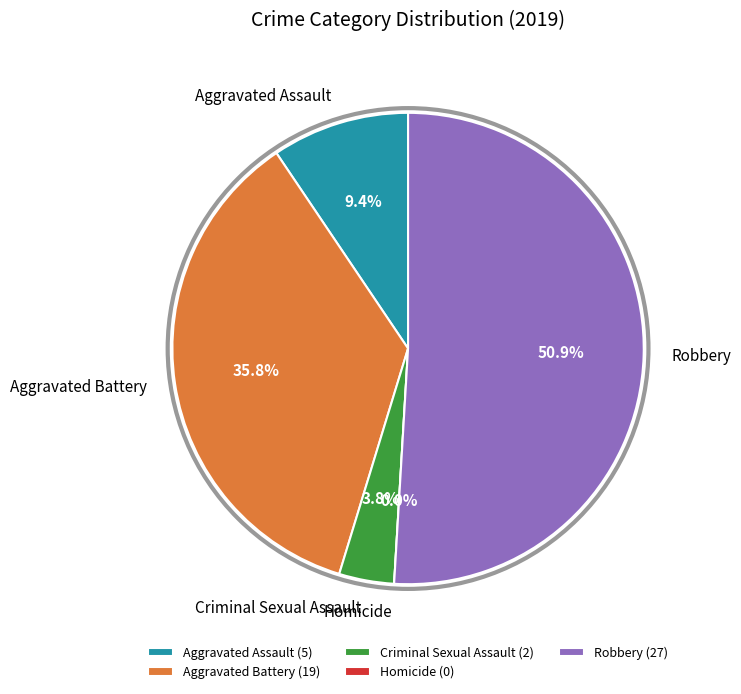

To the nearest percent, what is the difference between the Robbery and Homicide slice percentages?

51%